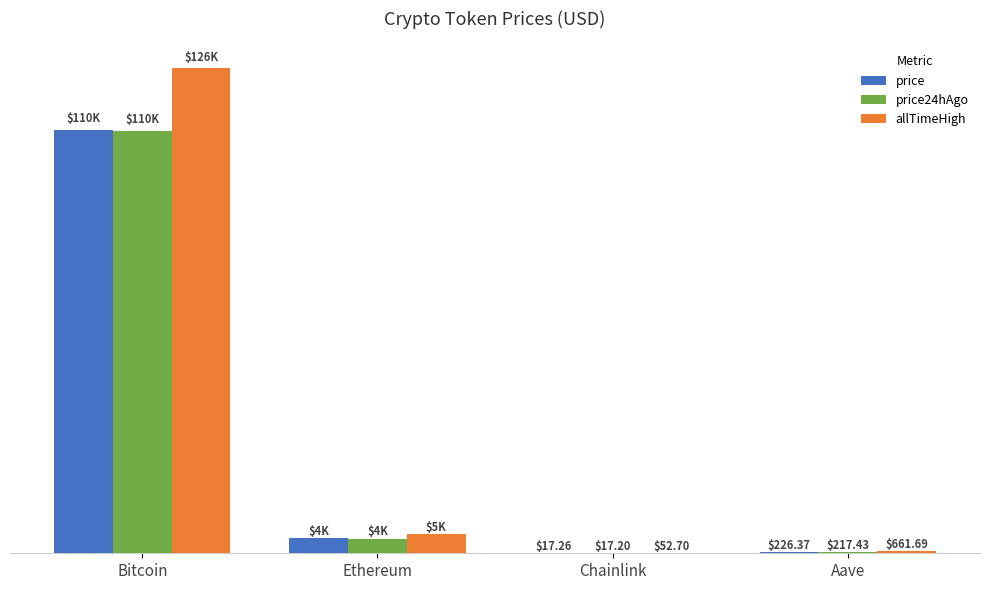

At which label is price24hAgo closest to 54956?

Ethereum